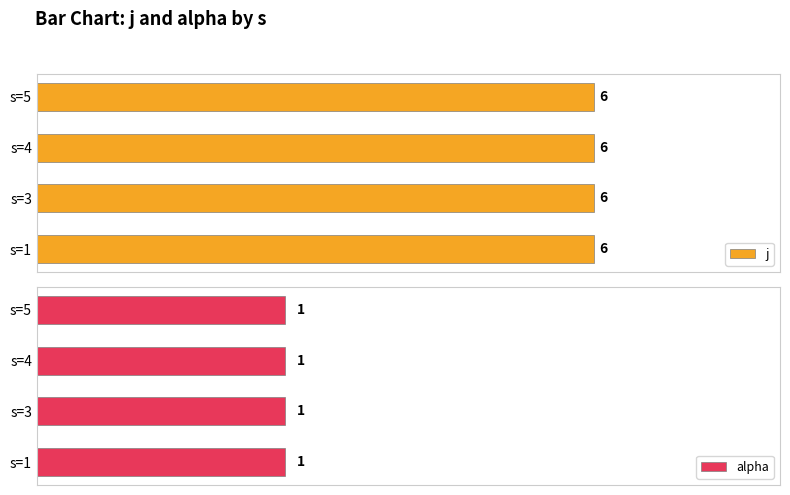

At which category is the sum across all series the highest?

1